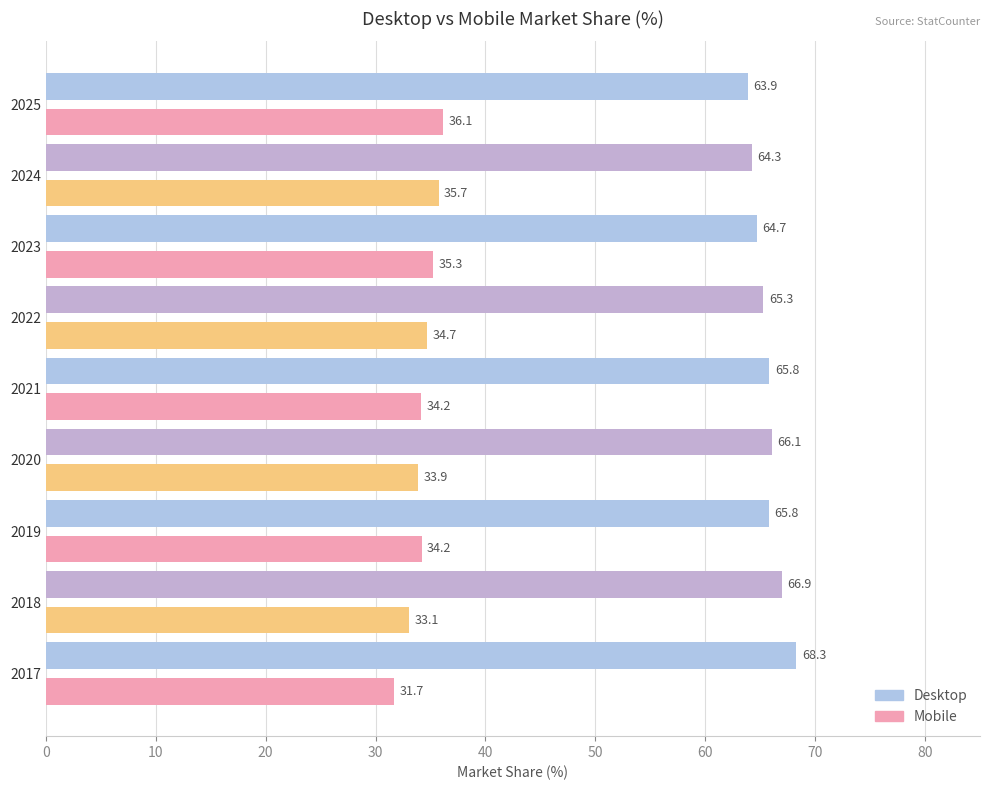

What are all the series names shown in the legend?

Desktop, Mobile